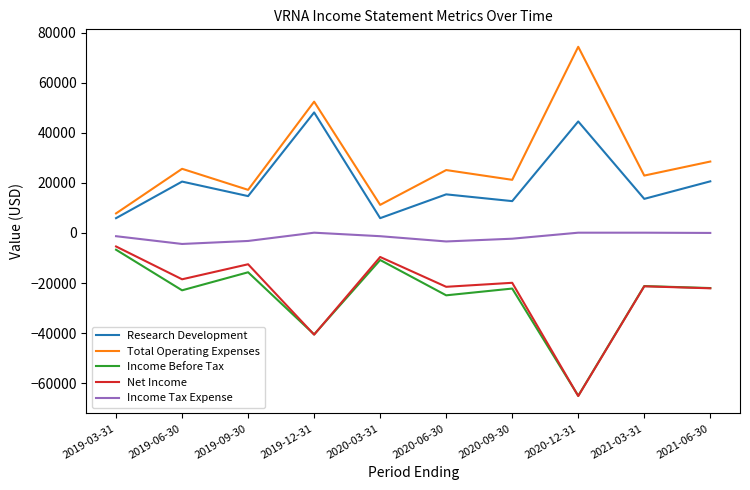

What is the difference between the Income Tax Expense values at 2020-06-30 and 2020-12-31?

3500